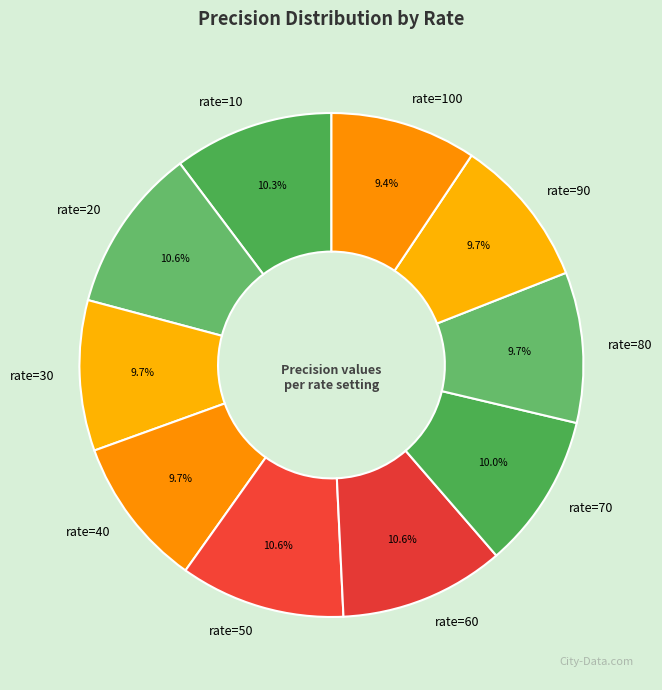

To the nearest percent, what portion does rate=40 represent?

10%